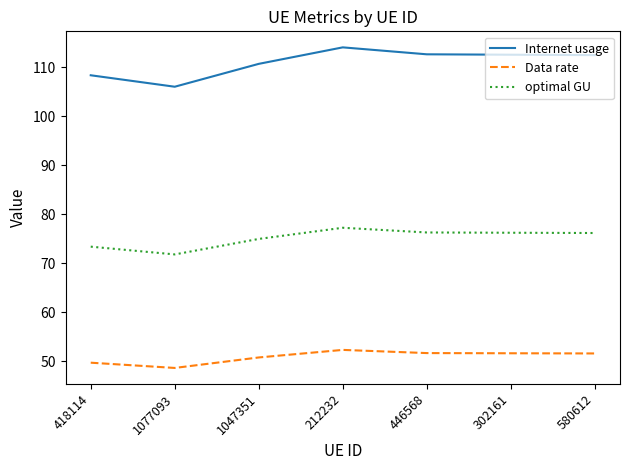

The Data rate series shows 16.3 at 418114. True or false?

False